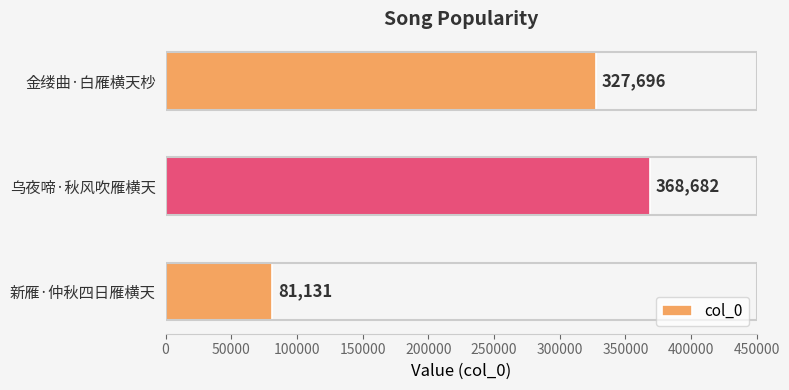

Count the number of categories in the chart.

3